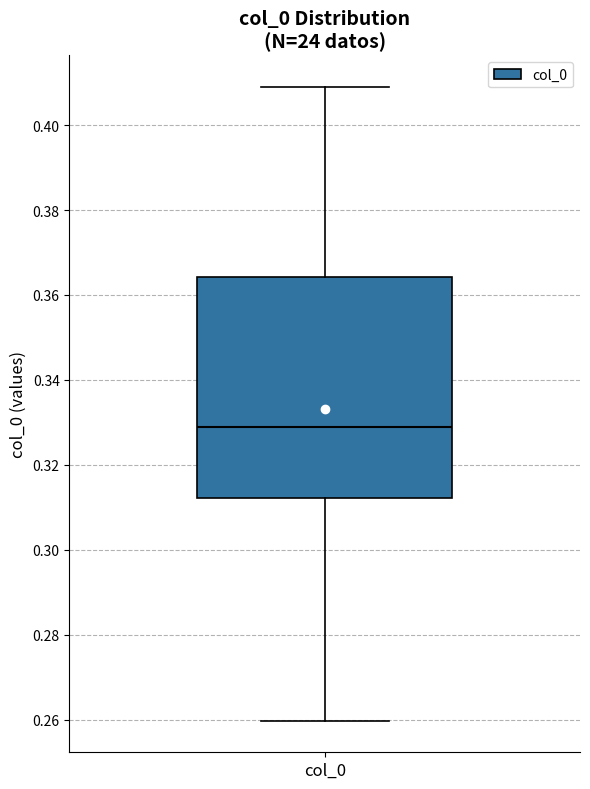

Read this box plot against the y-axis: the position of the median line, the range covered by the box, and the ends of both whiskers. The values are not printed on the chart, so give them approximately, as read against the axis.

median 0.328, box 0.312 to 0.364, whiskers 0.260 to 0.408